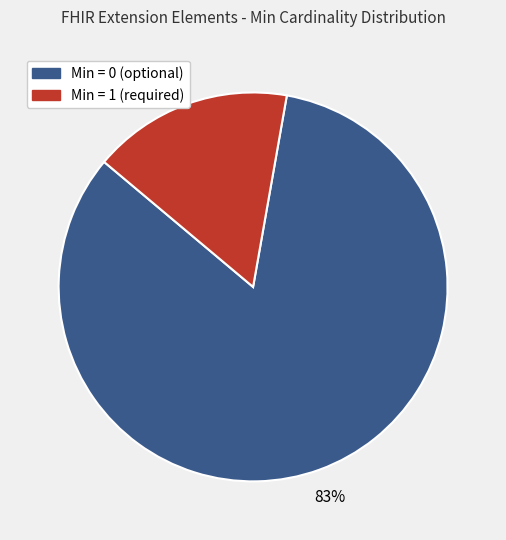

To the nearest percent, what is the average slice percentage?

50%